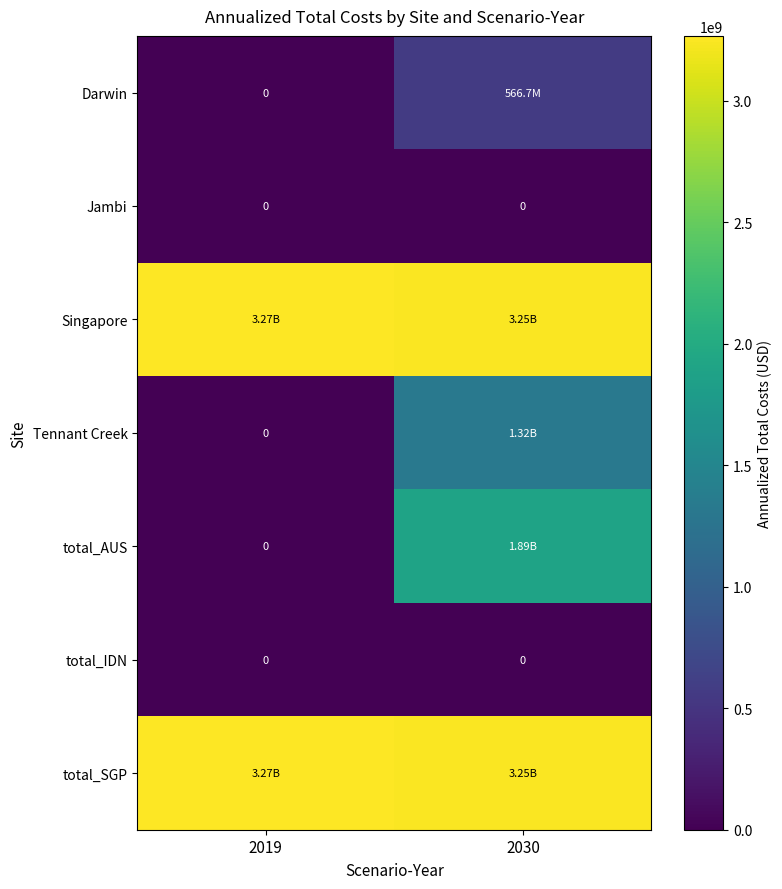

Is it true that total_SGP equals 3252441096.7 at 2030?

True